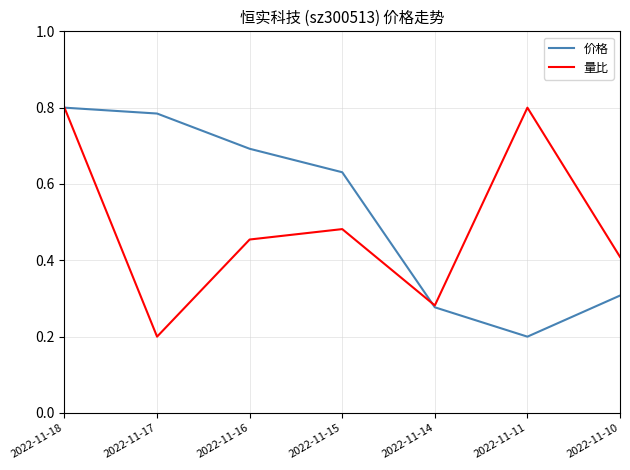

At which label does 价格 reach its minimum?

2022-11-11